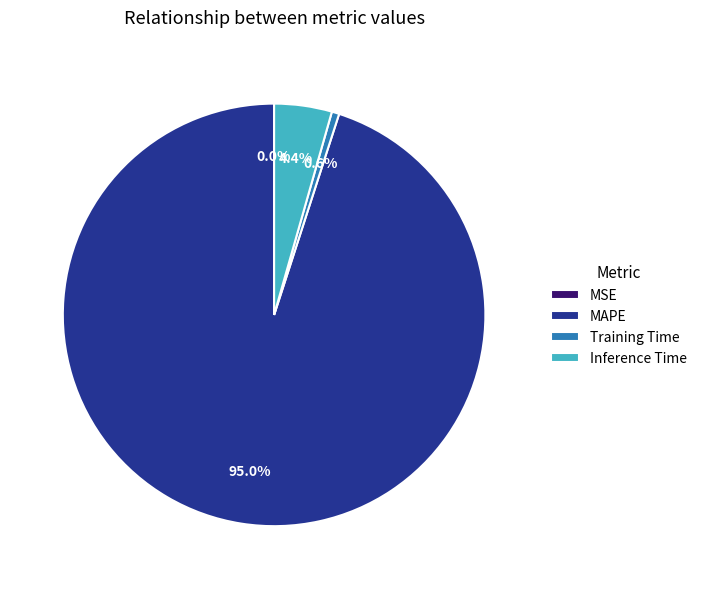

Is there a majority slice in this chart?

Yes